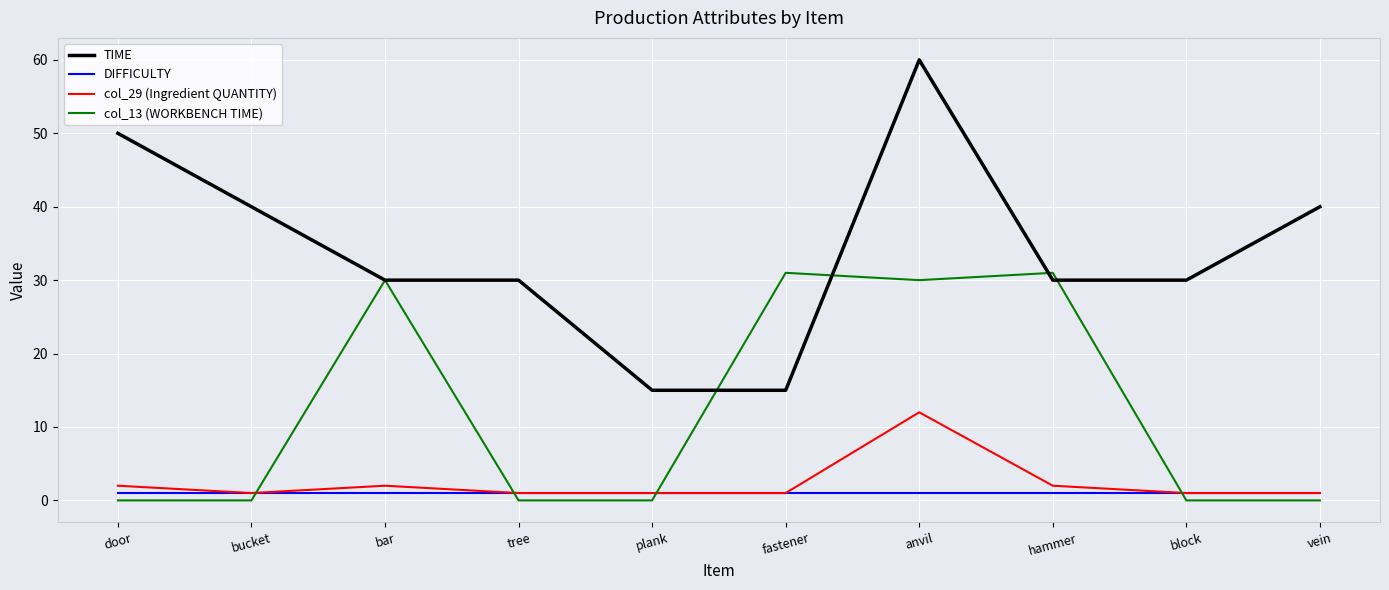

Which series has the widest spread of values?

TIME